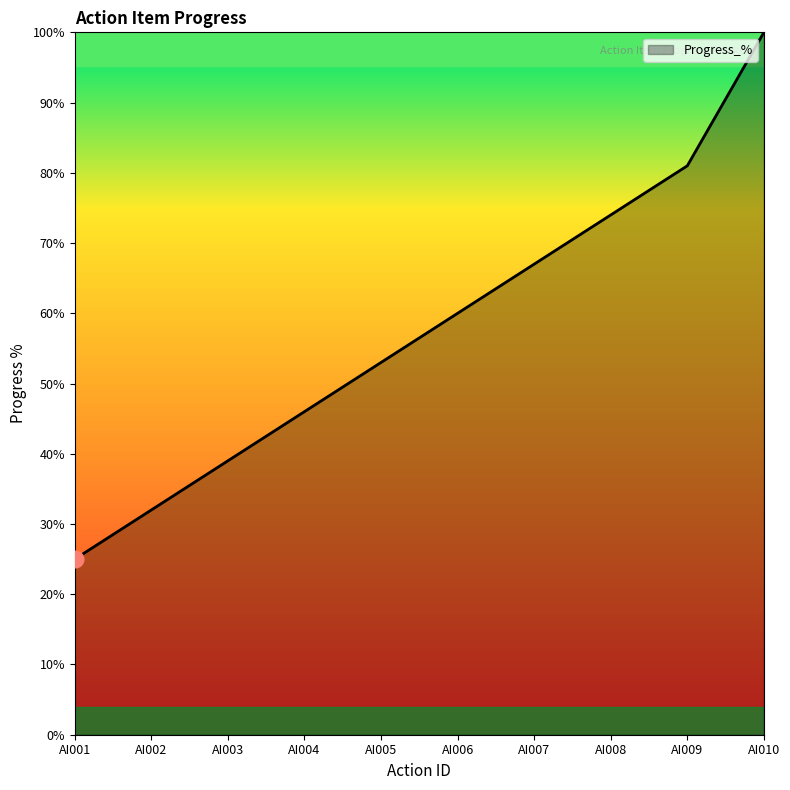

True or false: the data shows 25 at AI001.

True